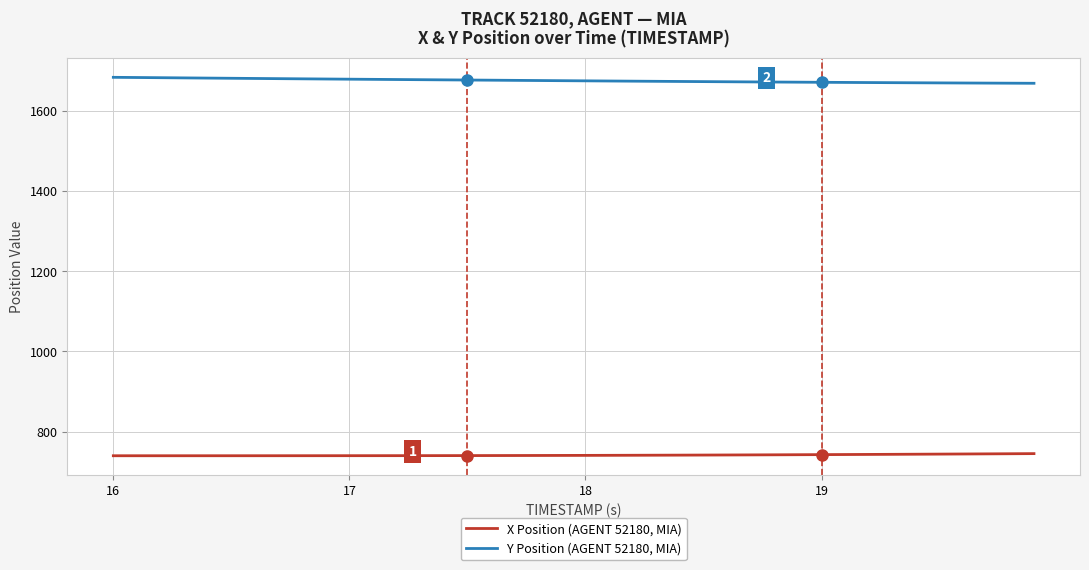

Which series has the largest total across all categories?

Y Position (AGENT 52180, MIA)